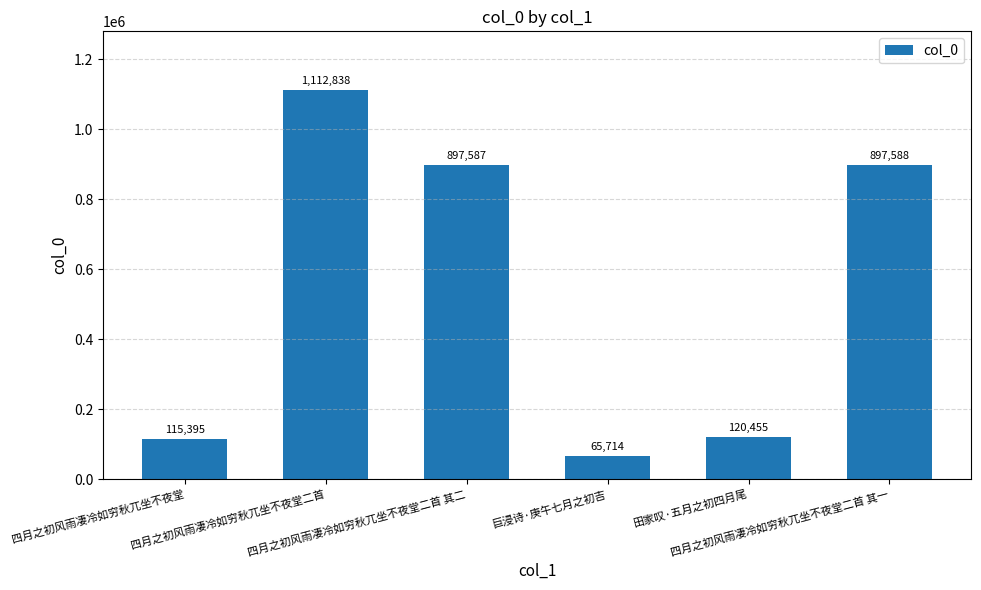

Are the bars grouped side by side (vs. stacked)?

No